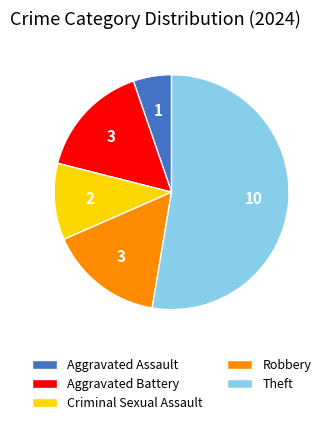

The Criminal Sexual Assault slice represents 1% of the pie. True or false?

False